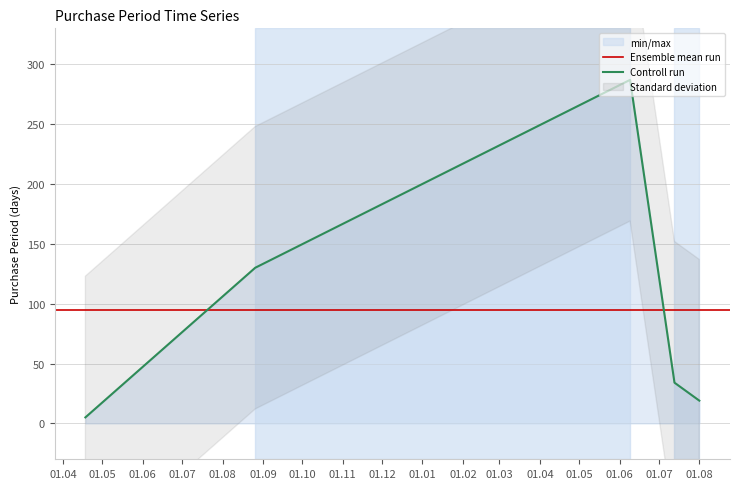

Between 2017-06-09 and 2017-08-01, which is larger?

2017-06-09